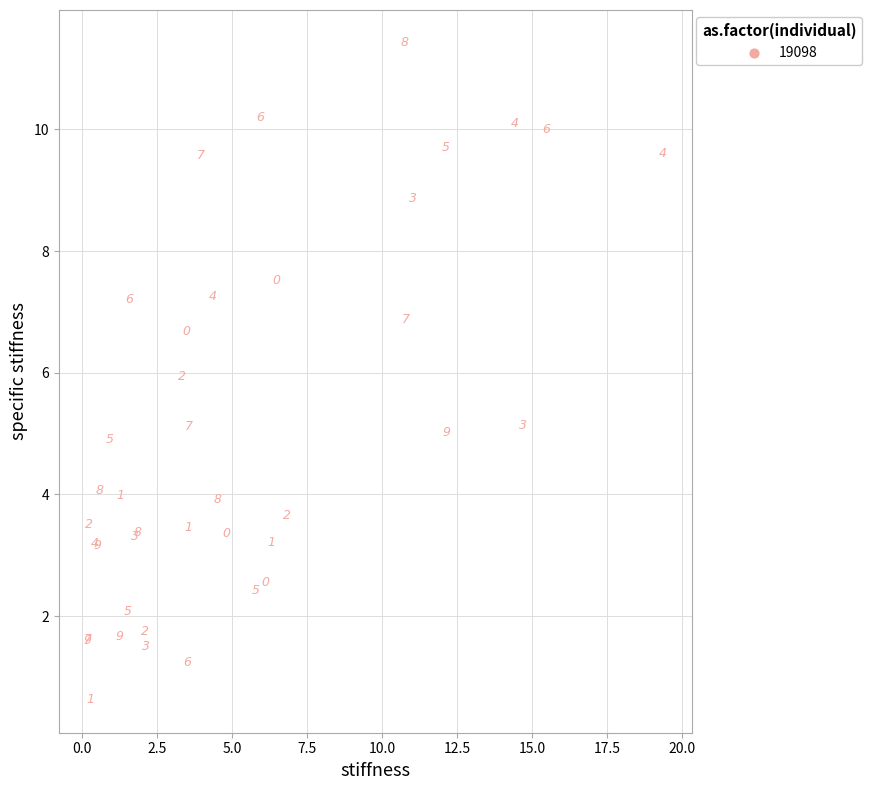

What Y value in the scatter plot is closest to 6?

5.9